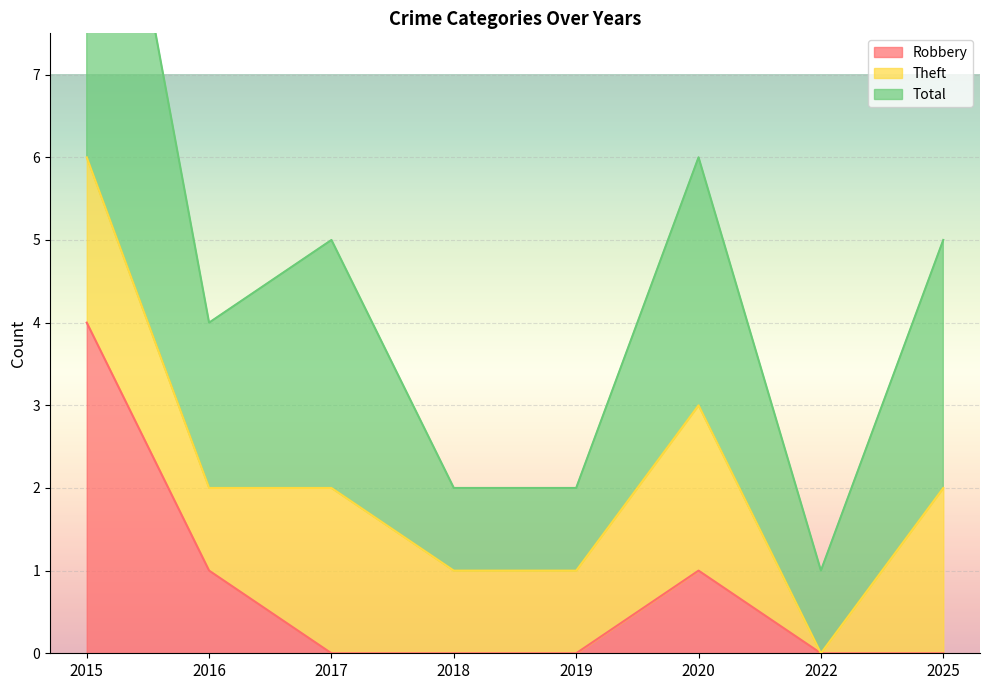

True or false: Robbery and Total cross at least once.

False